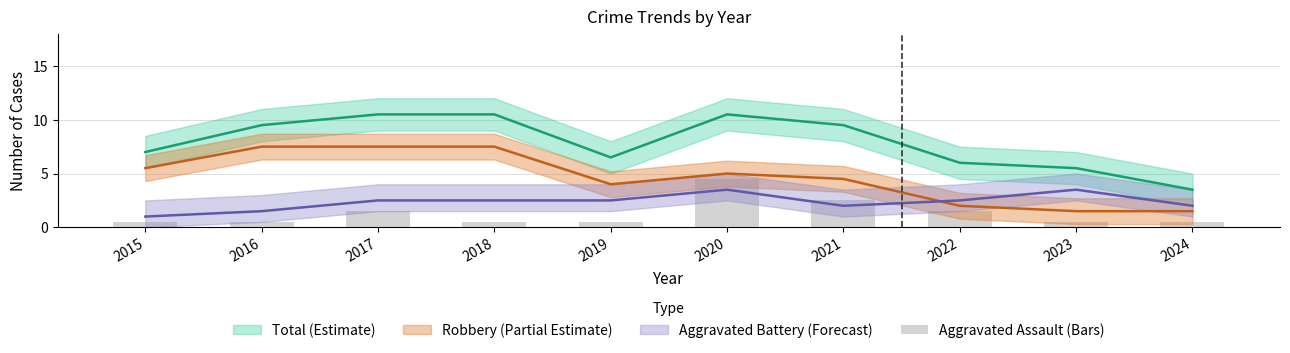

What is the average value?

1.3